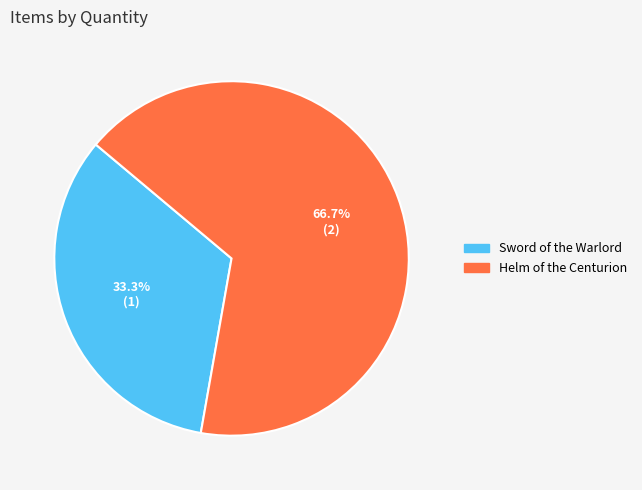

To the nearest percent, what percentage of the pie is Sword of the Warlord?

33%